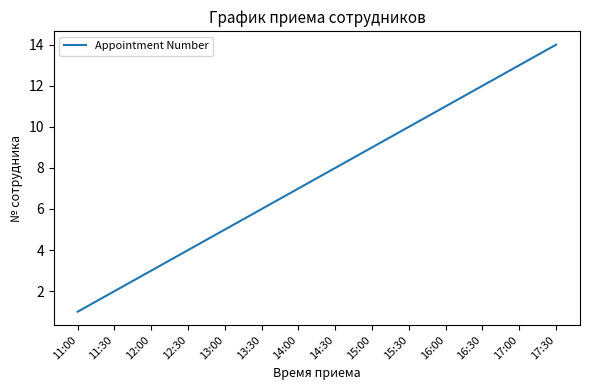

What is the sum of the values at 15:30 and 15:00?

19